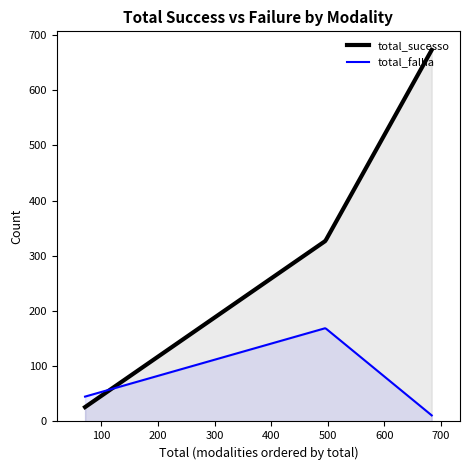

Which series has the widest spread of values?

total_sucesso